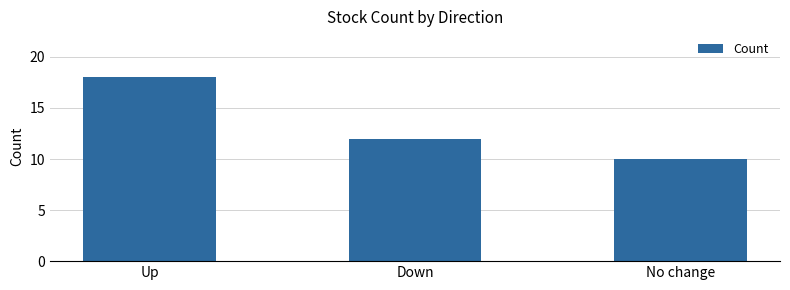

What is the change in value from Up to Down?

-6